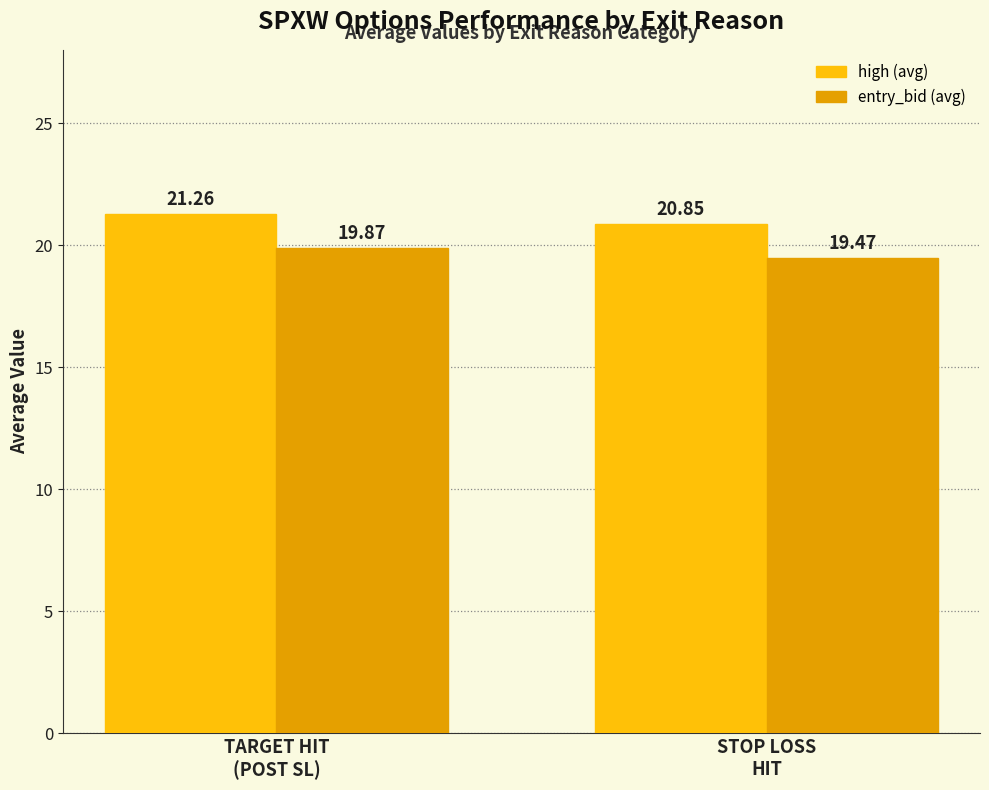

Reading left to right, transcribe all the data shown in this chart.

high: TARGET HIT
(POST SL)=21.3	STOP LOSS
HIT=20.9
entry_bid: TARGET HIT
(POST SL)=19.9	STOP LOSS
HIT=19.5